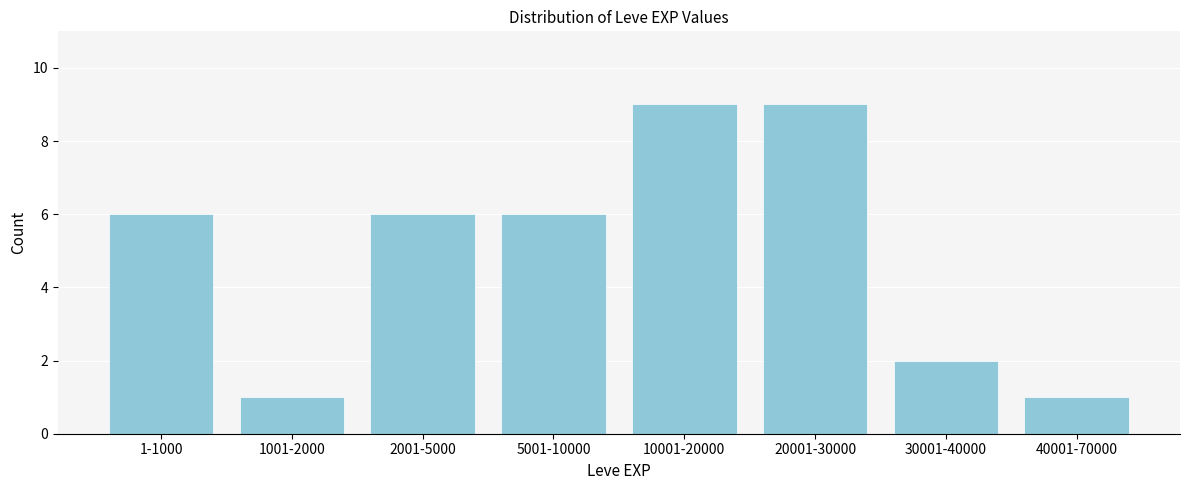

Reading left to right, transcribe all the data shown in this chart.

1-1000=6	1001-2000=1	2001-5000=6	5001-10000=6	10001-20000=9	20001-30000=9	30001-40000=2	40001-70000=1